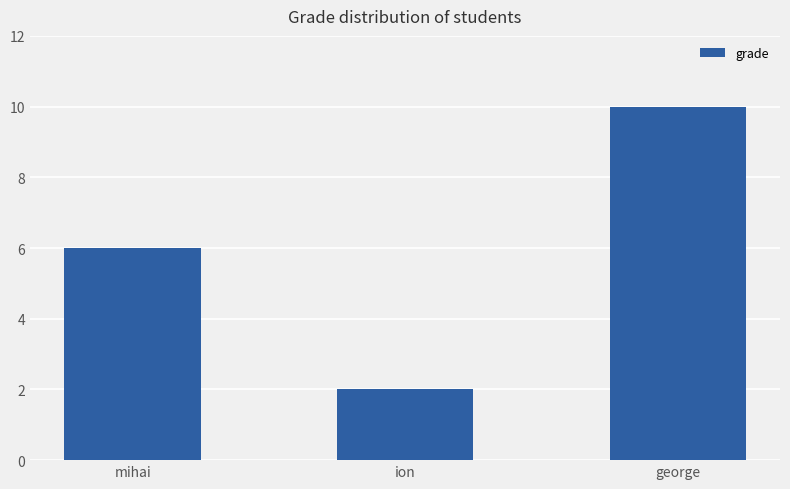

Which label corresponds to the smallest value in the chart?

ion